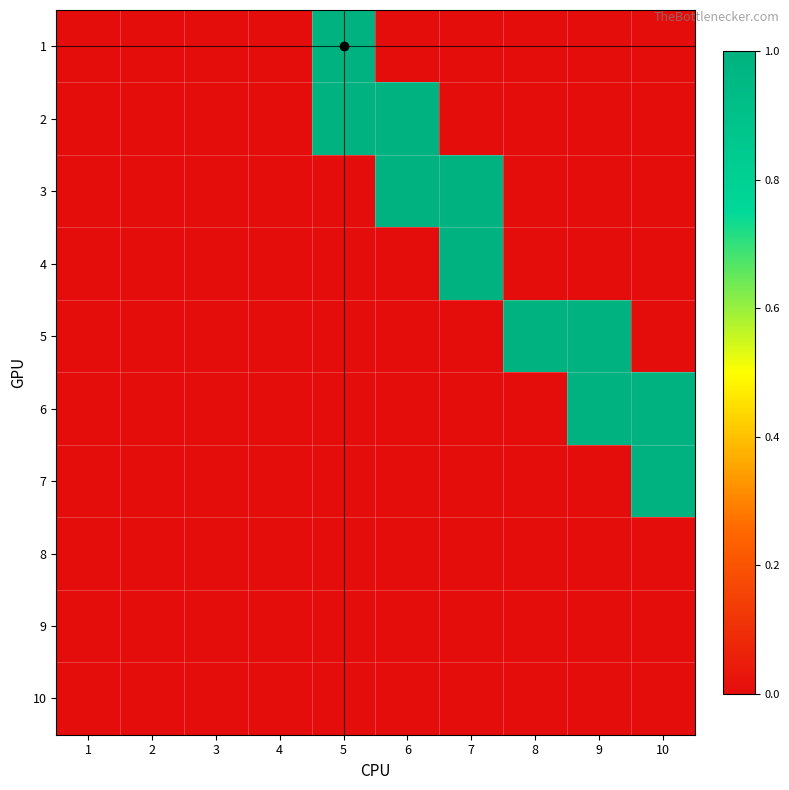

At 3, list the series in order from smallest to largest.

1, 2, 3, 4, 5, 6, 7, 8, 9, 10